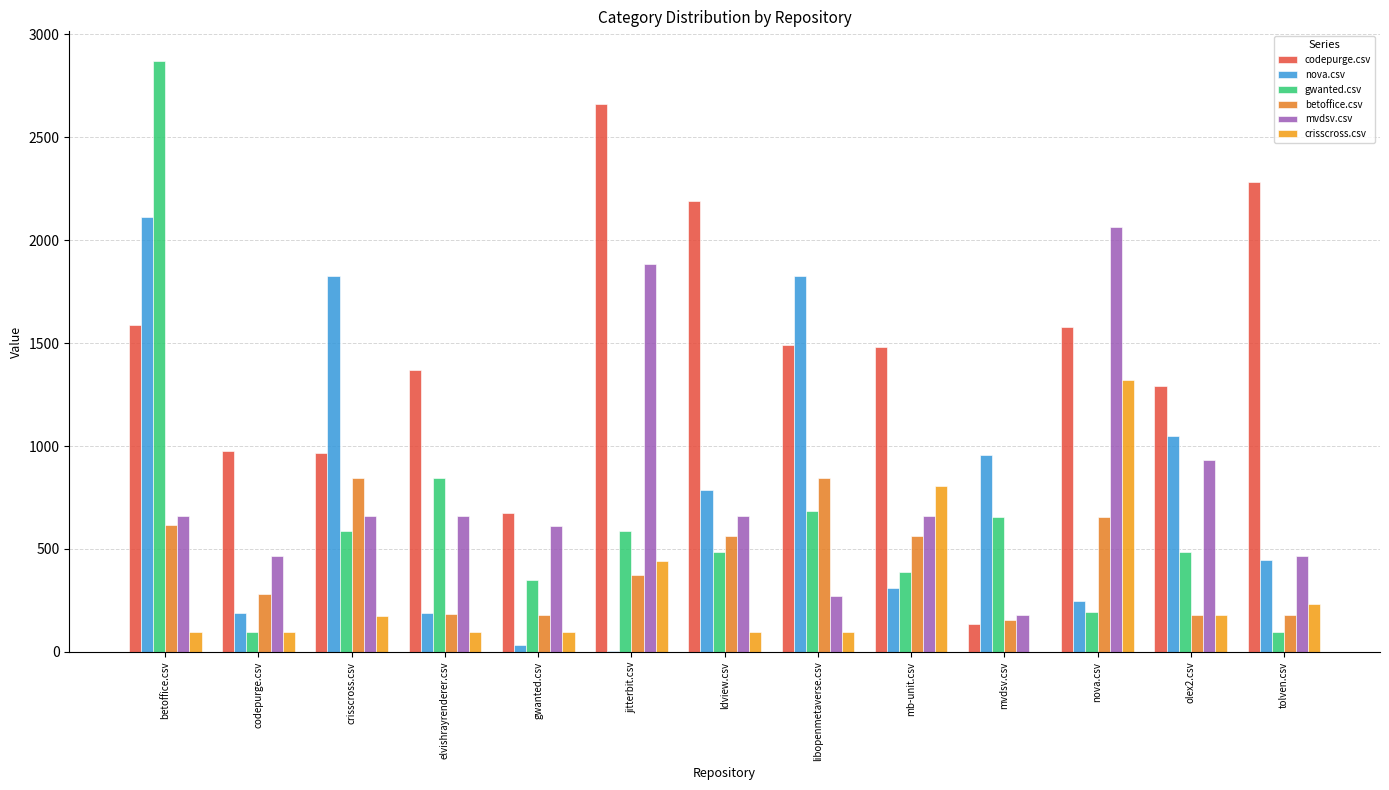

What is the difference between the highest and lowest values at olex2.csv?

1114.5